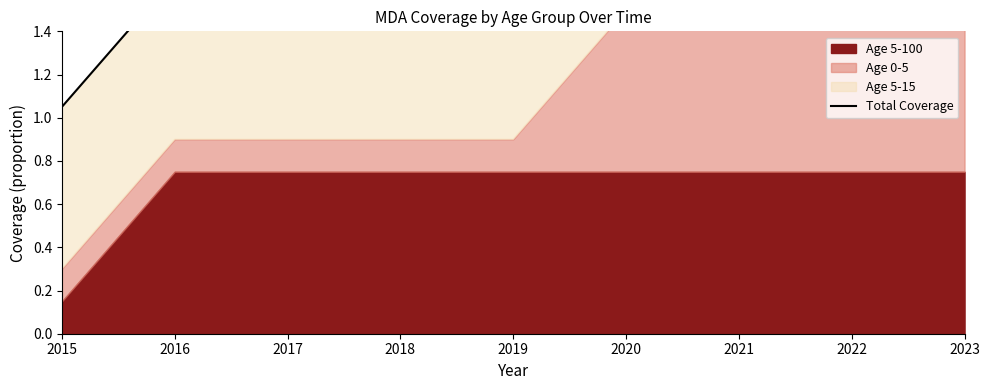

Reading right to left, transcribe all the data shown in this chart.

2023=2.2	2022=2.2	2021=2.2	2020=1.6	2019=1.6	2018=1.6	2017=1.6	2016=1.6	2015=1.1